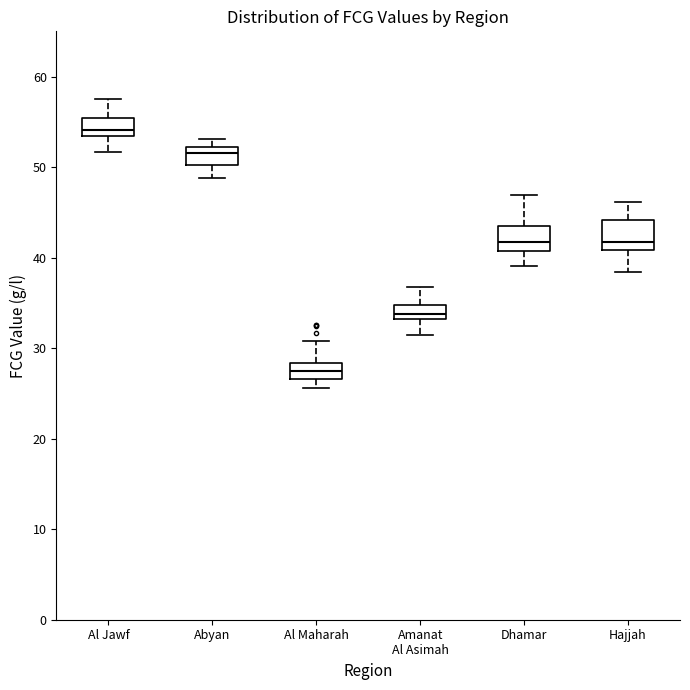

Reading left to right, transcribe this box plot: for each box, give where its median line is, the range the box spans, and where its two whiskers end, as read against the y-axis. The values are not printed on the chart, so give them approximately, as read against the axis.

Al Jawf: median 54, box 53 to 55, whiskers 52 to 57
Abyan: median 52 (just below the box's upper edge), box 50 to 52, whiskers 49 to 53
Al Maharah: median 27 (inside the box), box 27 to 28, whiskers 26 to 31
Amanat Al Asimah: median 34, box 33 to 35, whiskers 31 to 37
Dhamar: median 42, box 41 to 44, whiskers 39 to 47
Hajjah: median 42, box 41 to 44, whiskers 38 to 46